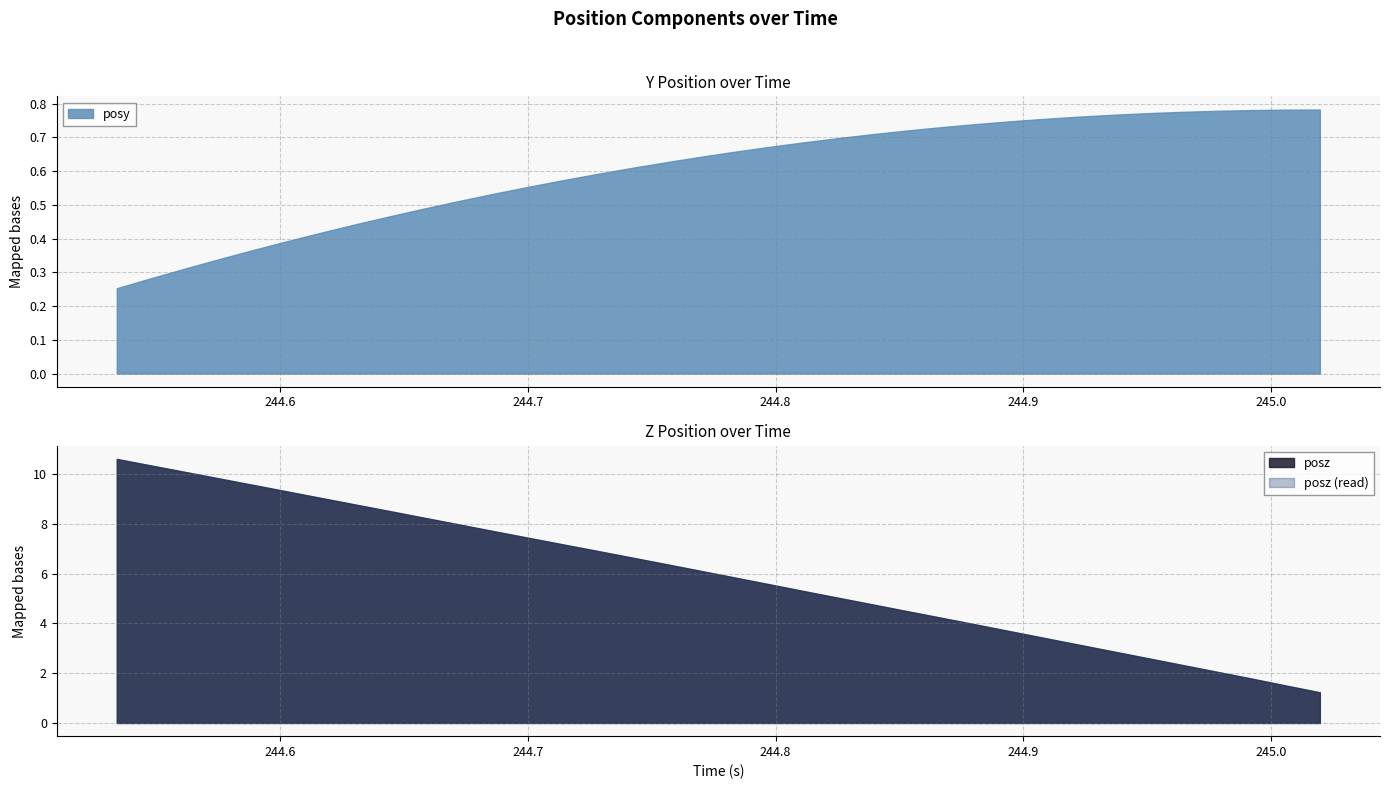

True or false: posy has a value of 0.4 at 4.

True